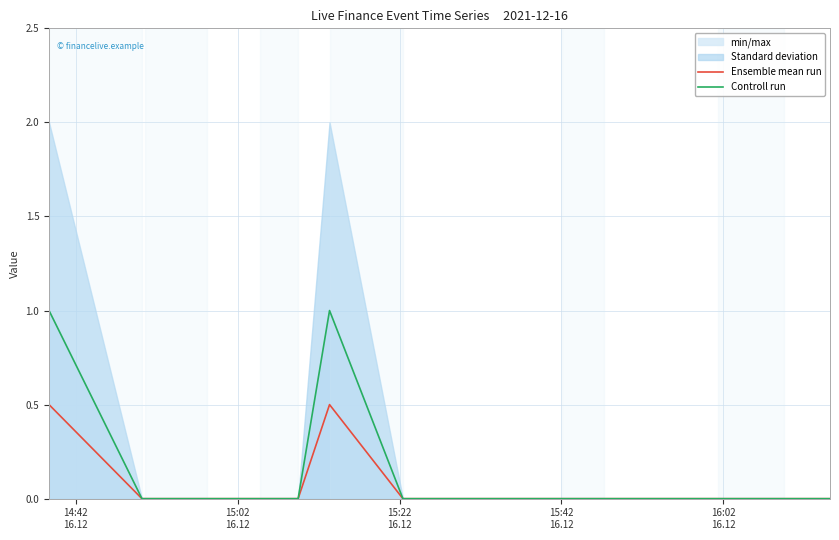

Reading left to right, what are all the values shown in this chart?

Ensemble mean run: 0.5	0.0	0.0	0.0	0.0	0.0	0.5	0.0	0.0	0.0	0.0	0.0	0.0
Controll run: 1.0	0.0	0.0	0.0	0.0	0.0	1.0	0.0	0.0	0.0	0.0	0.0	0.0